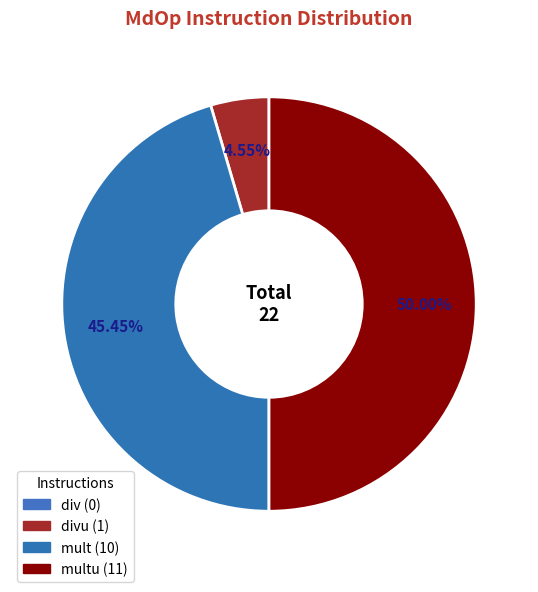

To the nearest percent, what is the average slice percentage?

25%